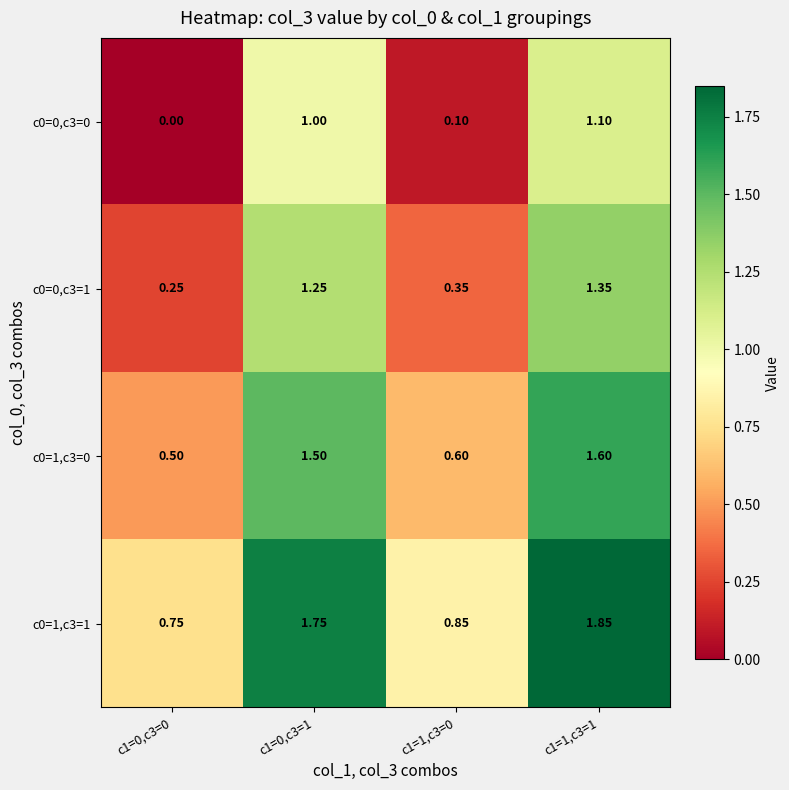

Is the value of c0=1,c3=1 at c1=1,c3=1 greater than the value of c0=1,c3=0 at c1=1,c3=0?

Yes